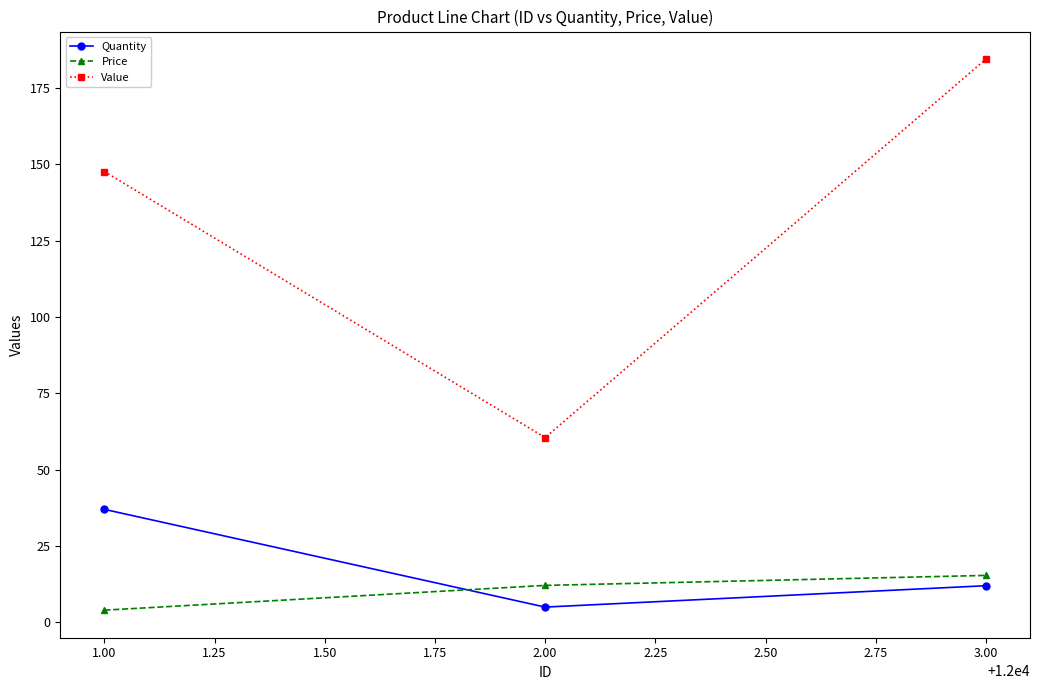

What is the average value of the Quantity series?

18.0